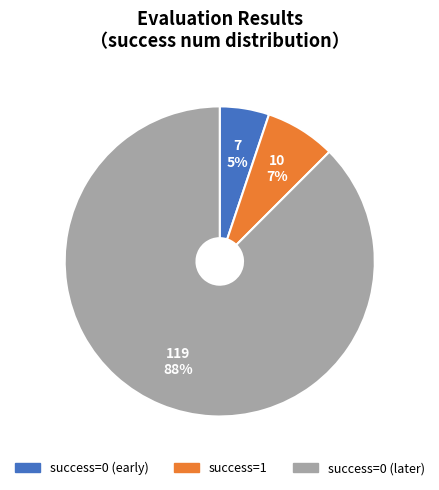

To the nearest percent, what is the average slice percentage?

33%